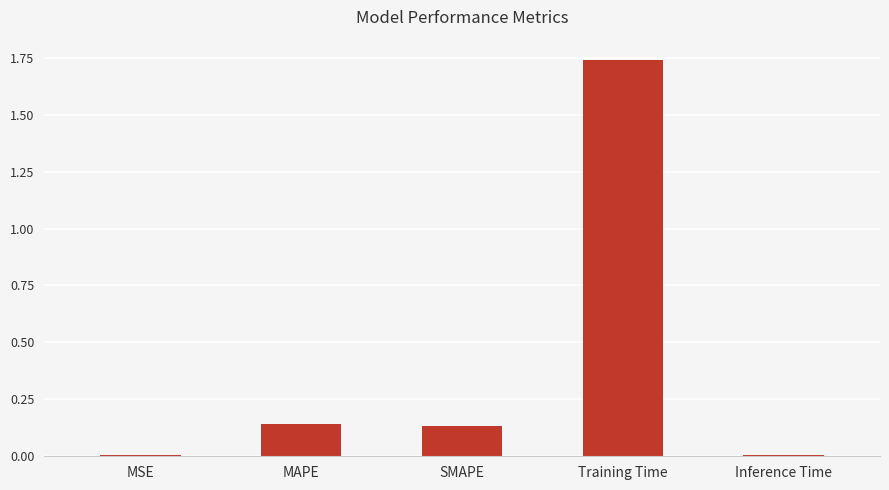

The value at SMAPE is 0.2. True or false?

False